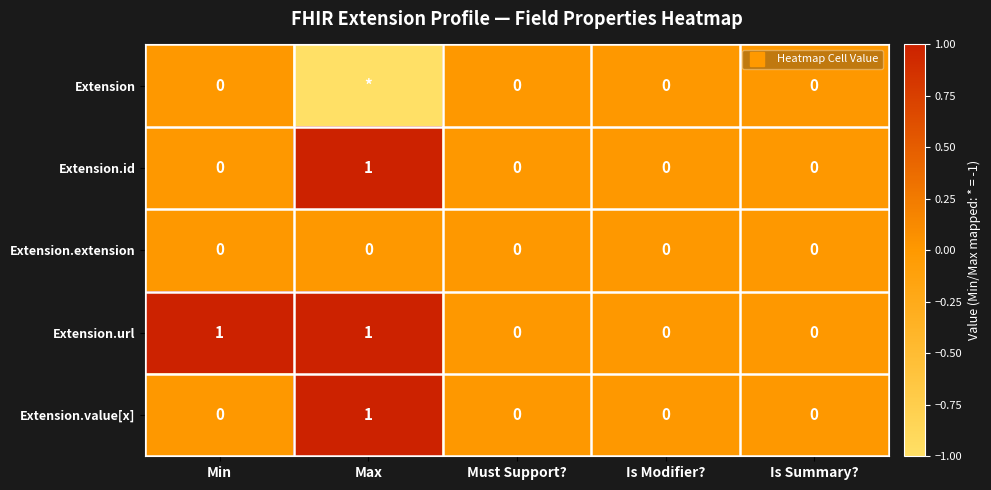

List the labels in order of Extension.id value, largest first.

Max, Min, Must Support?, Is Modifier?, Is Summary?